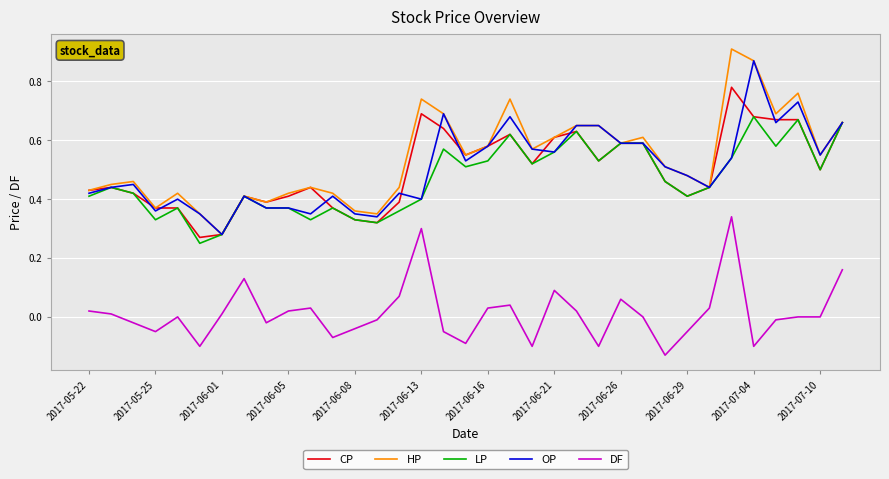

How many distinct data groups are displayed?

5